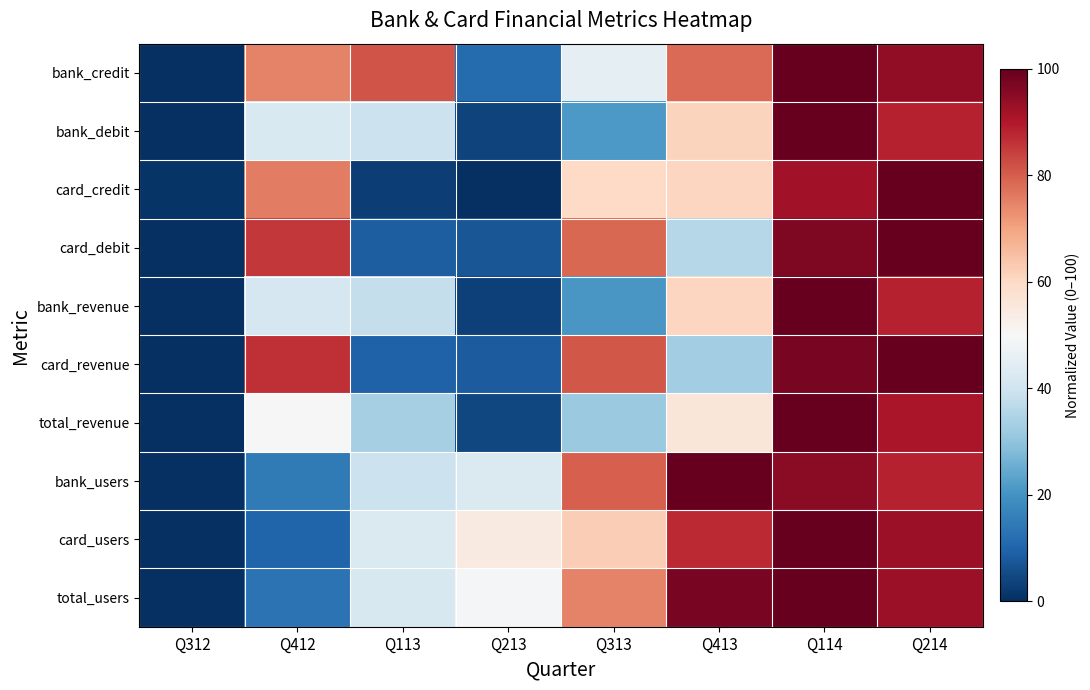

Which series has the largest total across all categories?

bank_credit